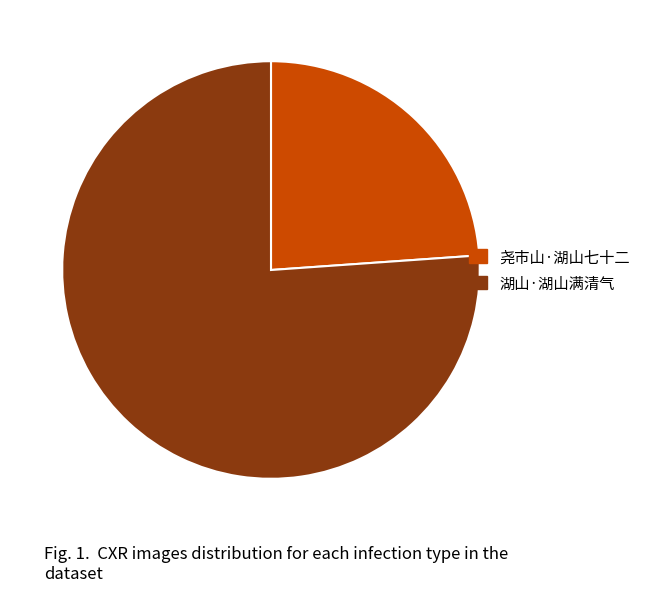

True or false: 尧市山·湖山七十二 accounts for 10% of the total.

False